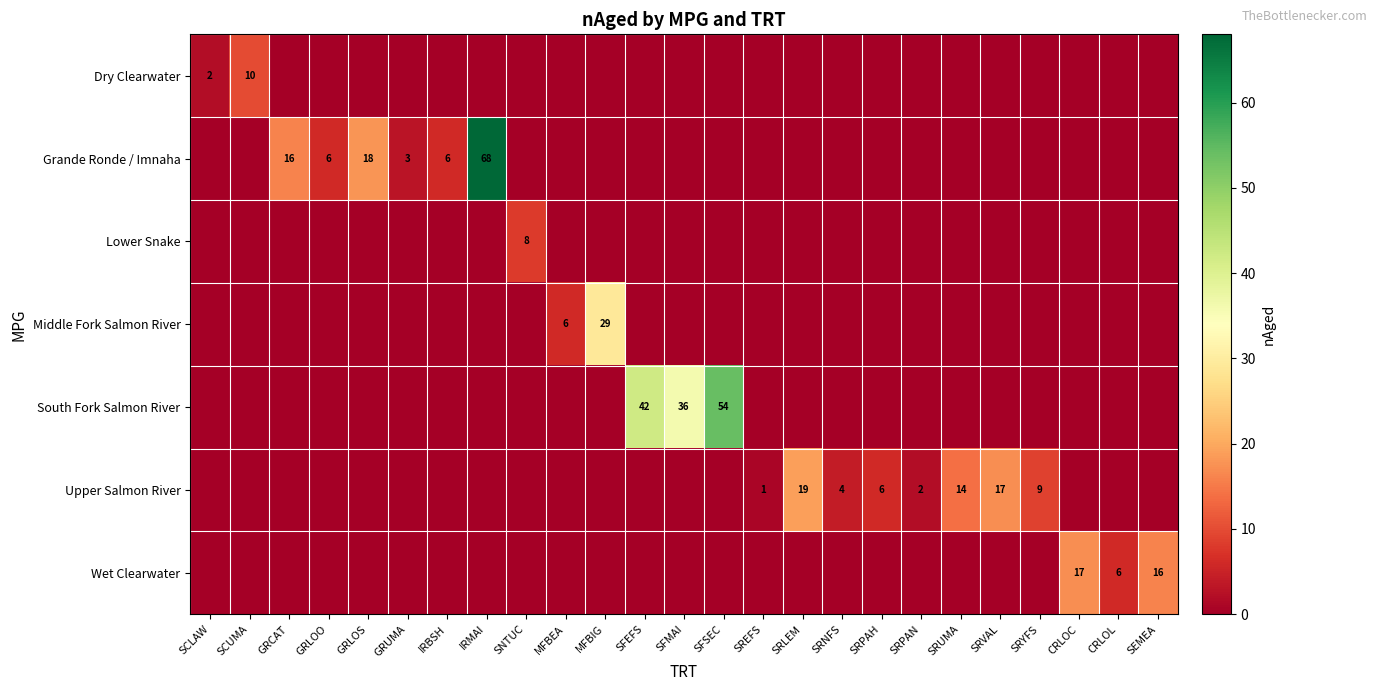

True or false: Wet Clearwater has a value of 11 at CRLOC.

False